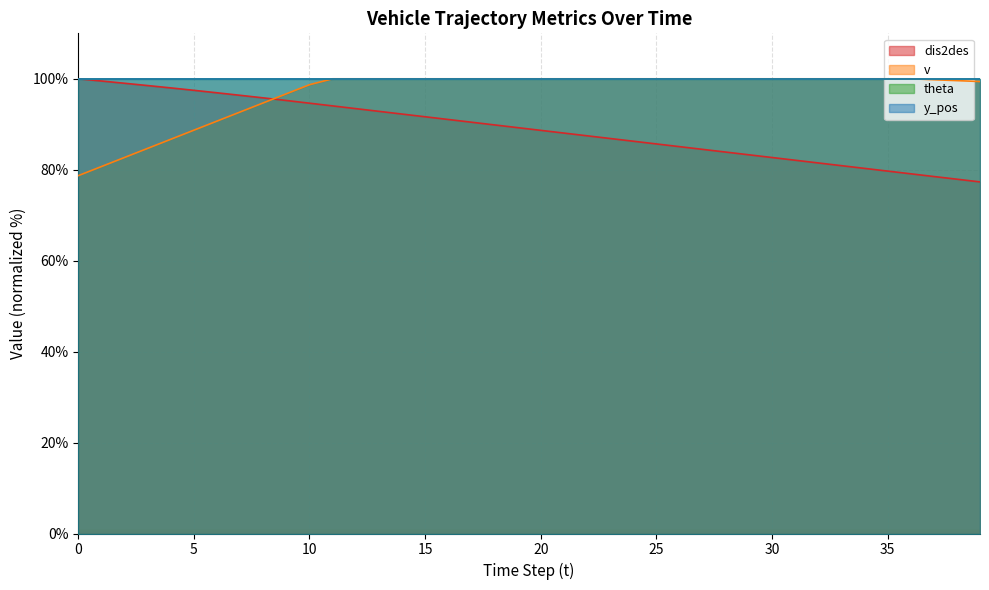

What is the difference between the highest and lowest values at 16?

8.9